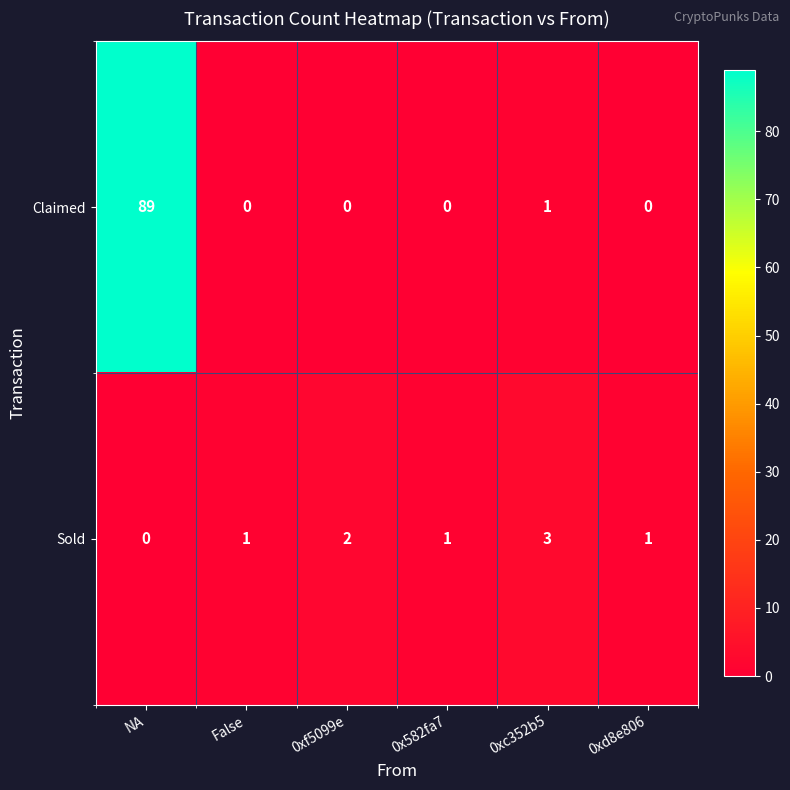

What is the average value of the Claimed series?

15